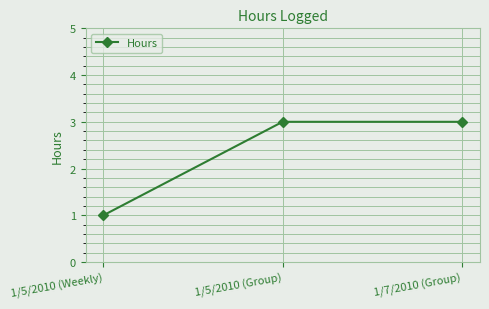

Count the number of data series in this chart.

1